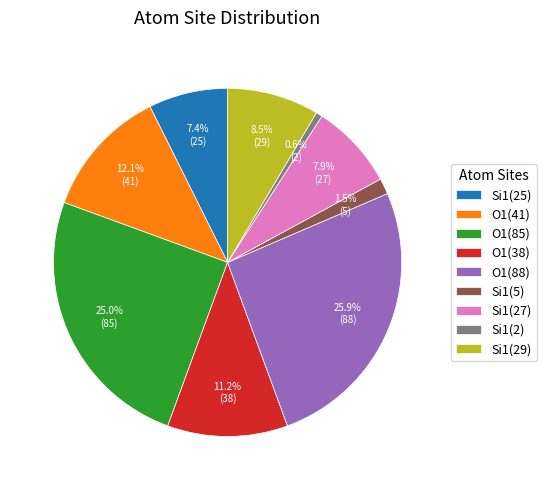

How many slices are in this pie chart?

9